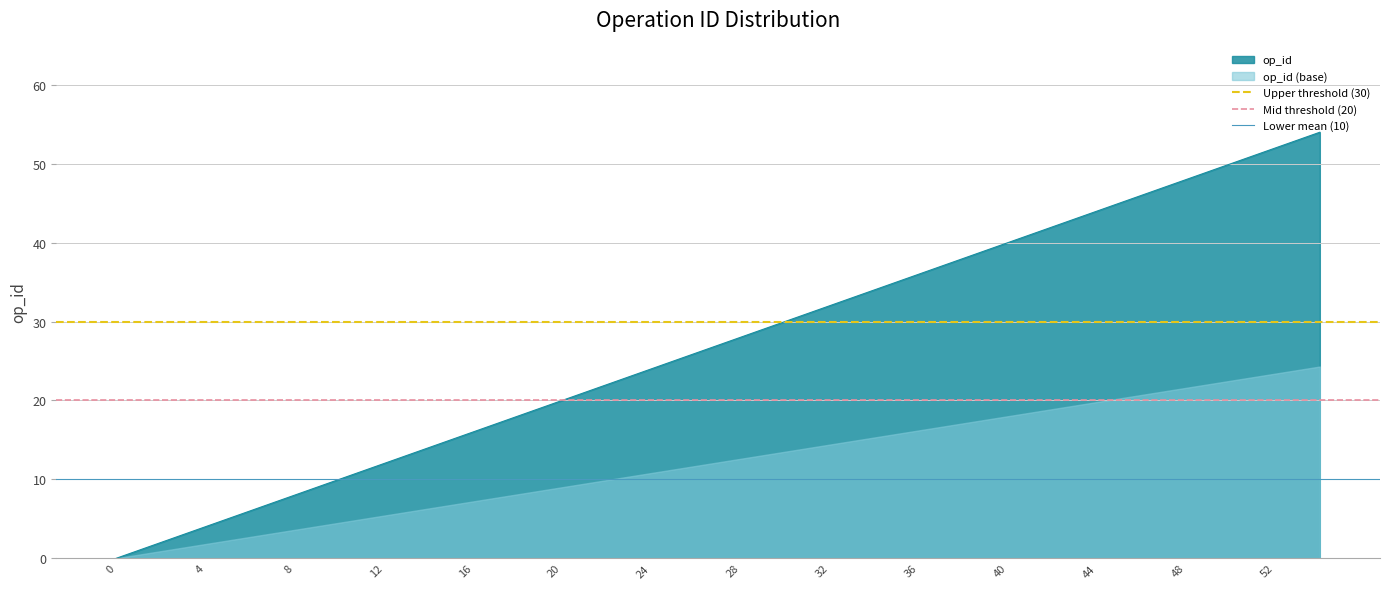

What is the maximum value for op_id?

54